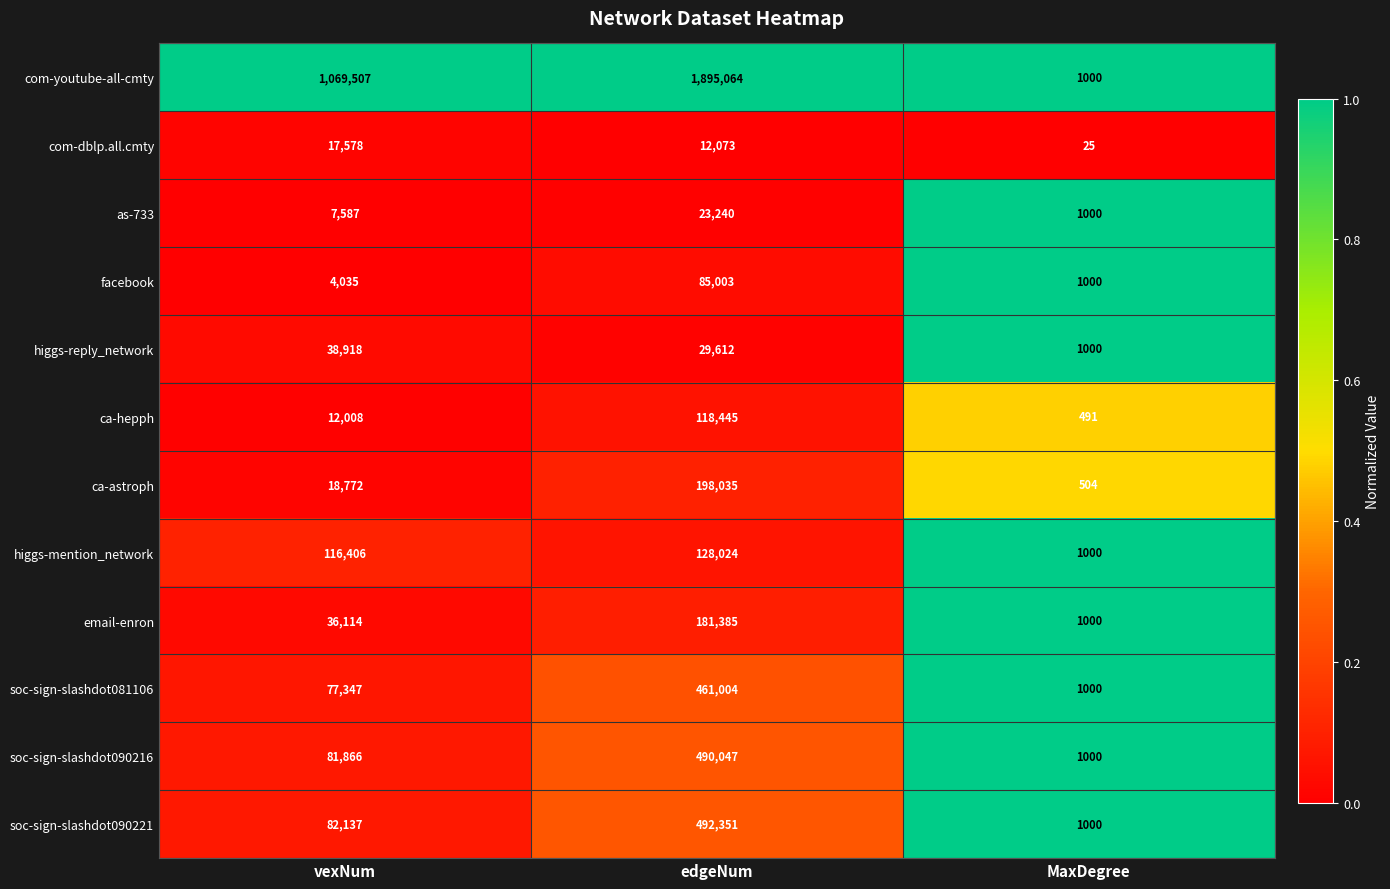

What is the sum of the facebook values at MaxDegree and vexNum?

5035